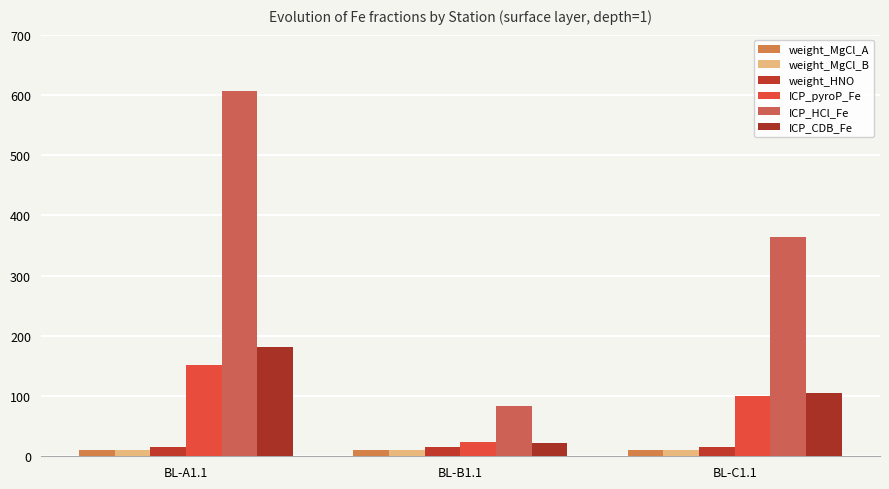

Is it true that ICP_CDB_Fe equals 249.5 at BL-A1.1?

False